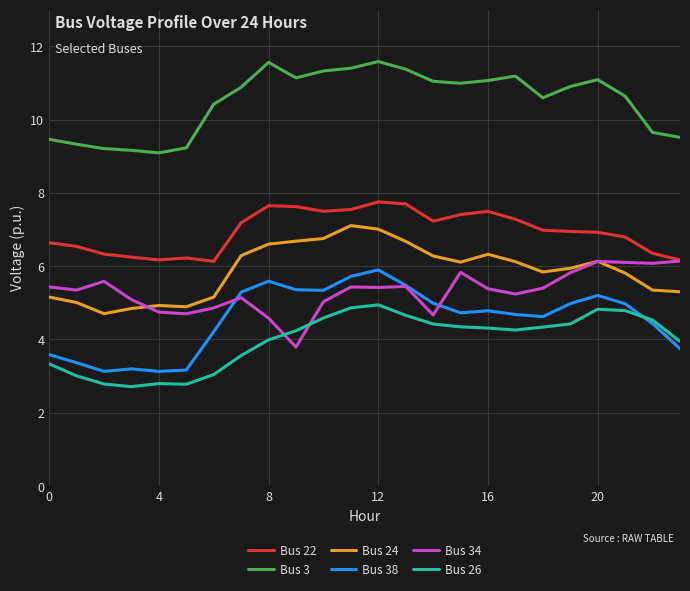

True or false: Bus 38 and Bus 3 cross at least once.

False